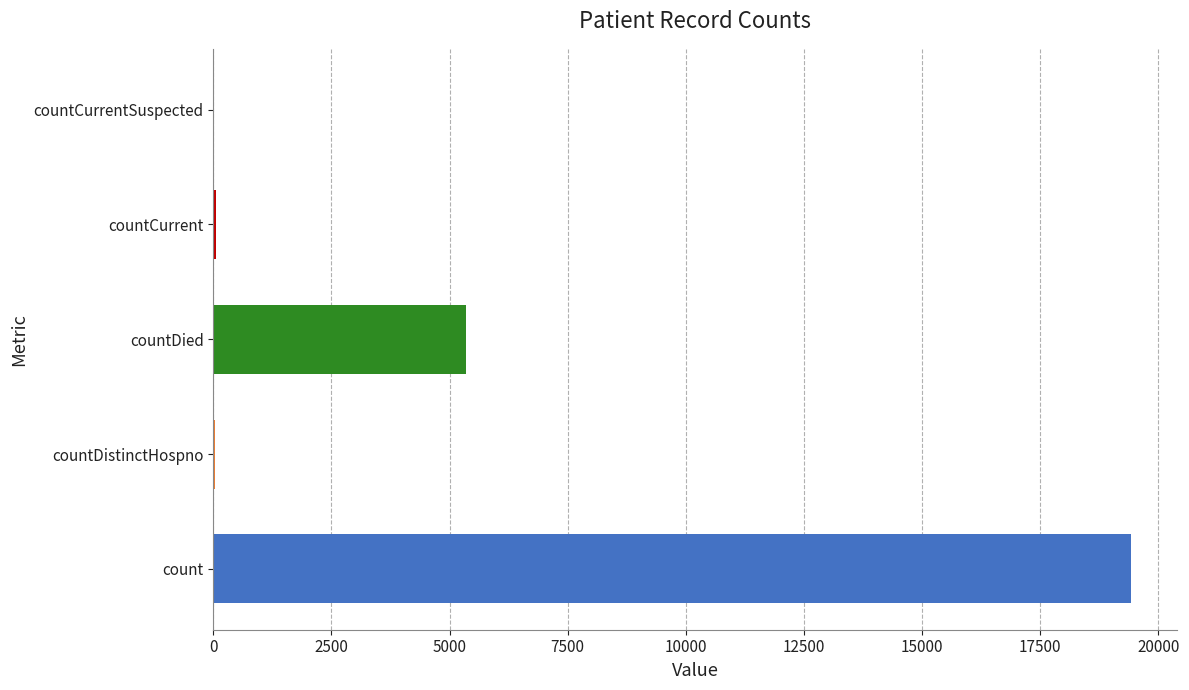

True or false: the data shows 5357 at countDied.

True